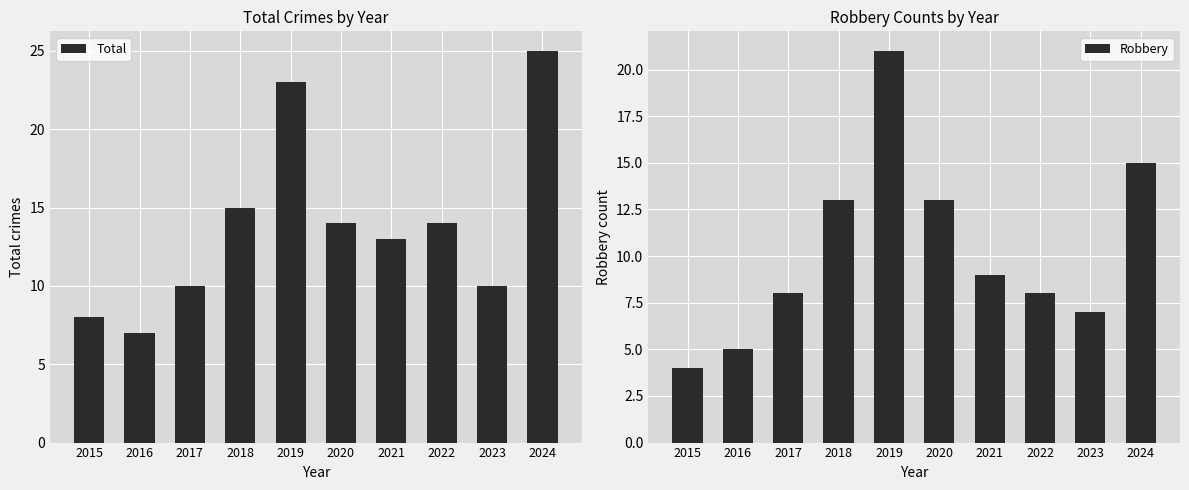

How many bars are there in total?

20